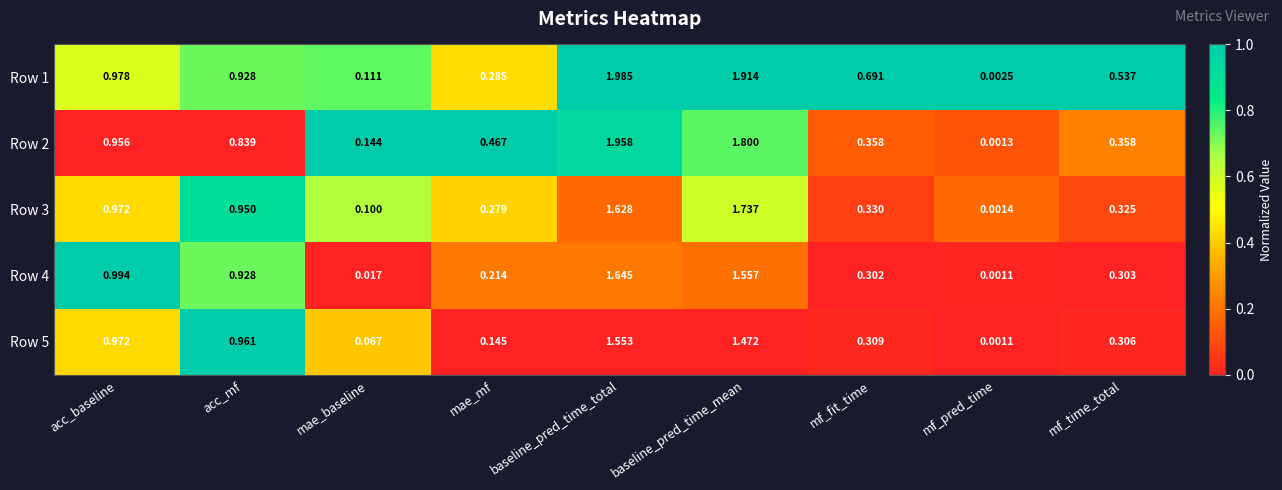

Count the number of data series in this chart.

5